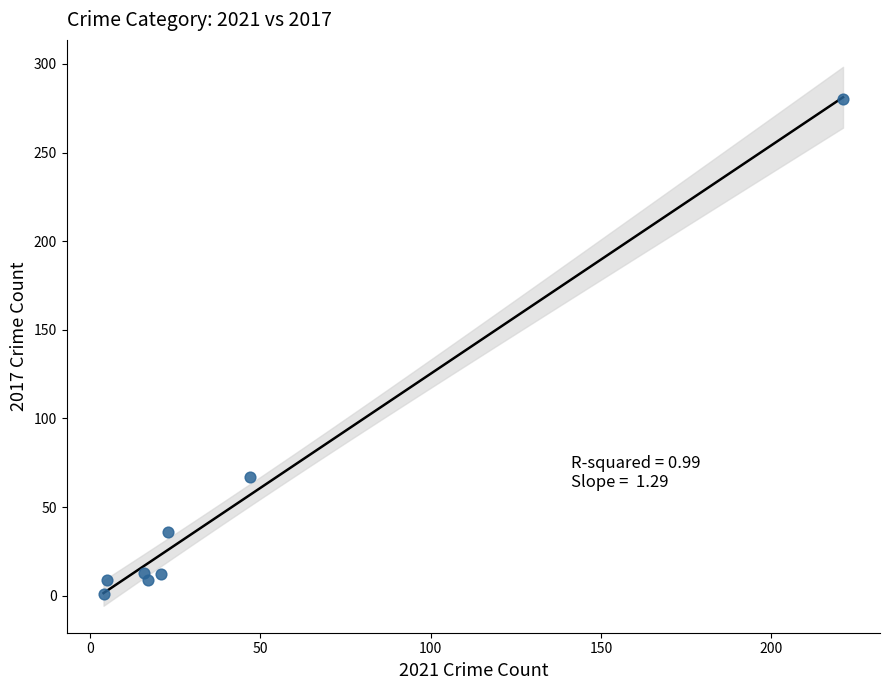

What is the range of X values (max minus min)?

217